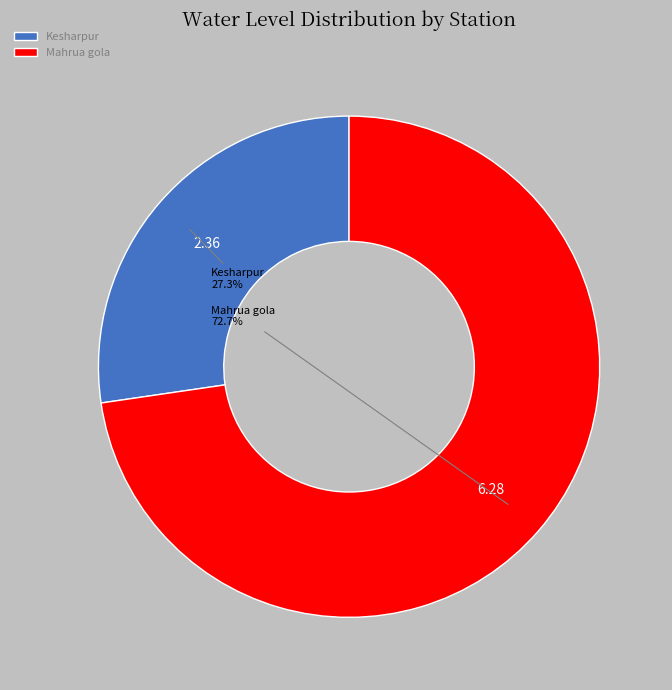

What percentage is the Mahrua gola slice, to the nearest percent?

73%